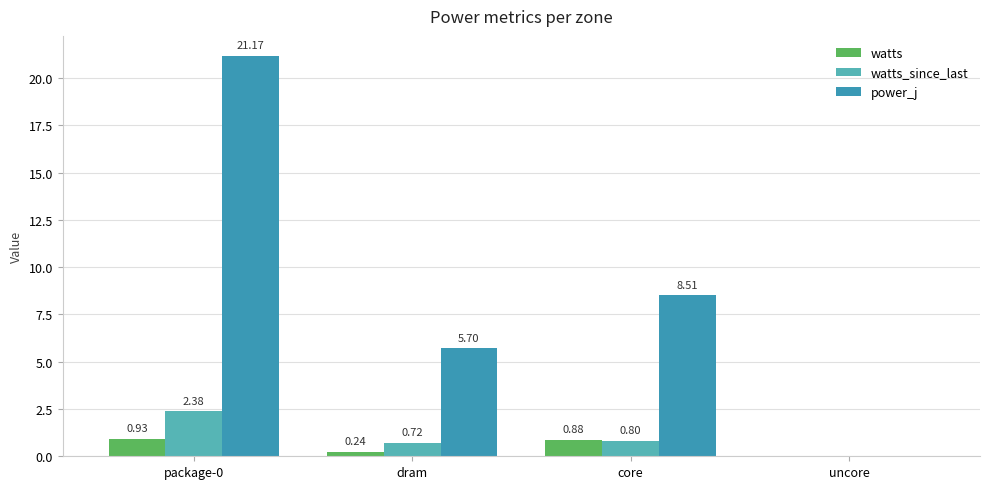

What is the difference between the watts values at core and dram?

0.6